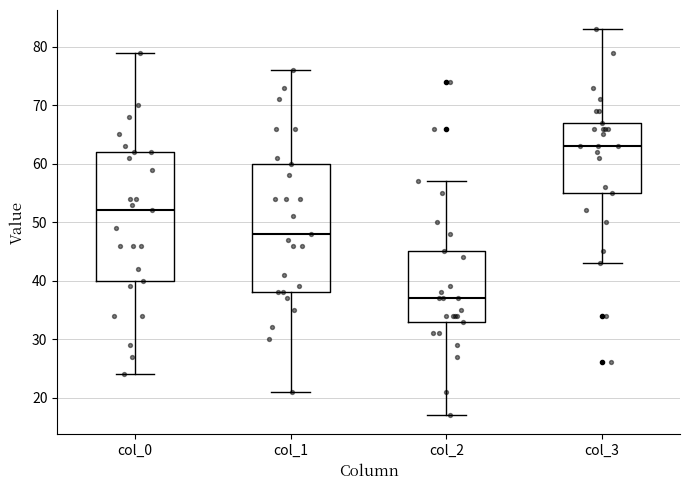

Reading left to right, transcribe this box plot: for each box, give where its median line is, the range the box spans, and where its two whiskers end, as read against the y-axis. The values are not printed on the chart, so give them approximately, as read against the axis.

col_0: median 52, box 40 to 62, whiskers 24 to 79
col_1: median 48, box 38 to 60, whiskers 21 to 76
col_2: median 37, box 33 to 45, whiskers 17 to 57
col_3: median 63, box 55 to 67, whiskers 43 to 83